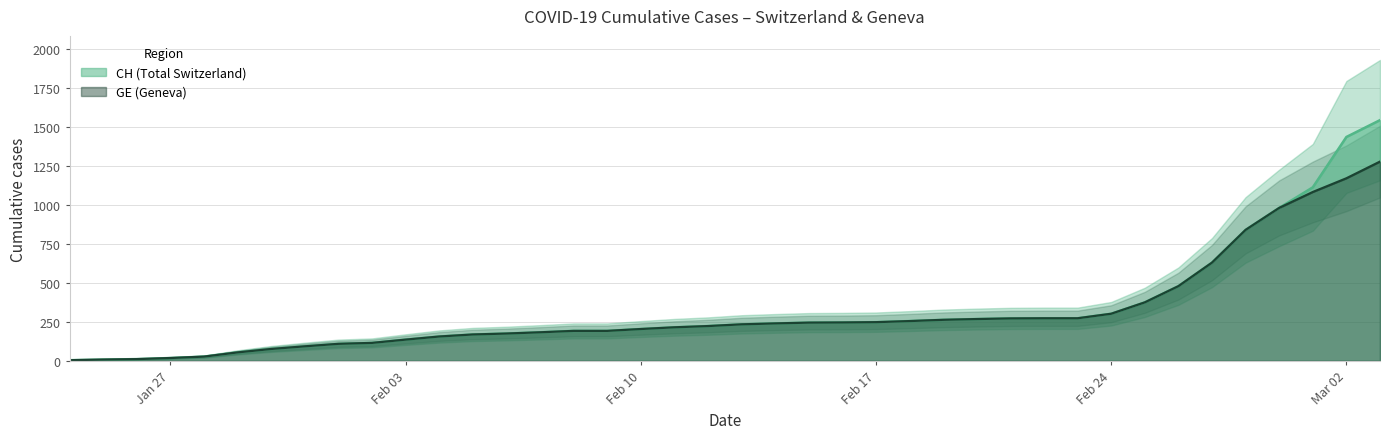

What is the highest value of the GE series?

1278